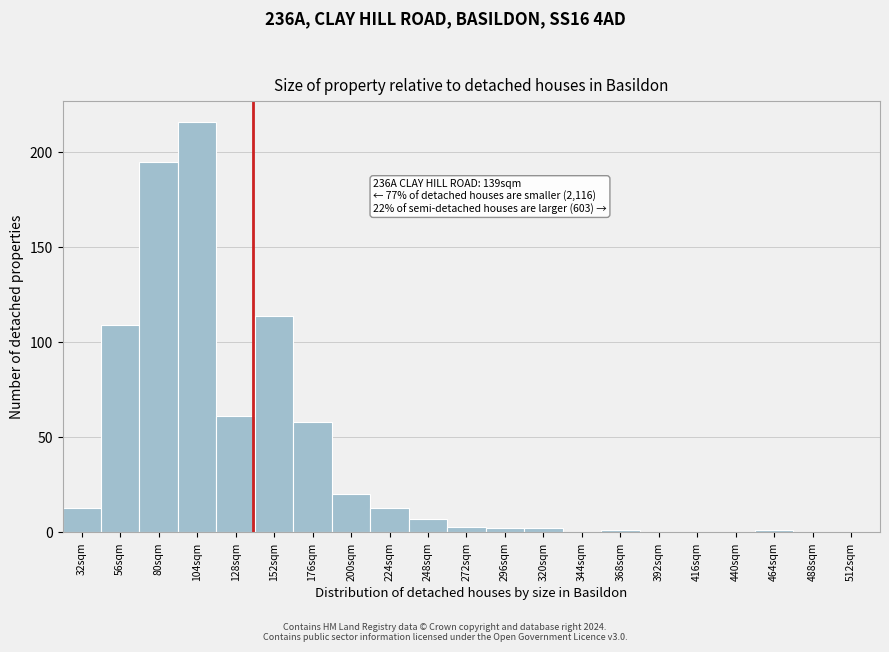

Which range on the x-axis has the tallest bar?

92 to 116